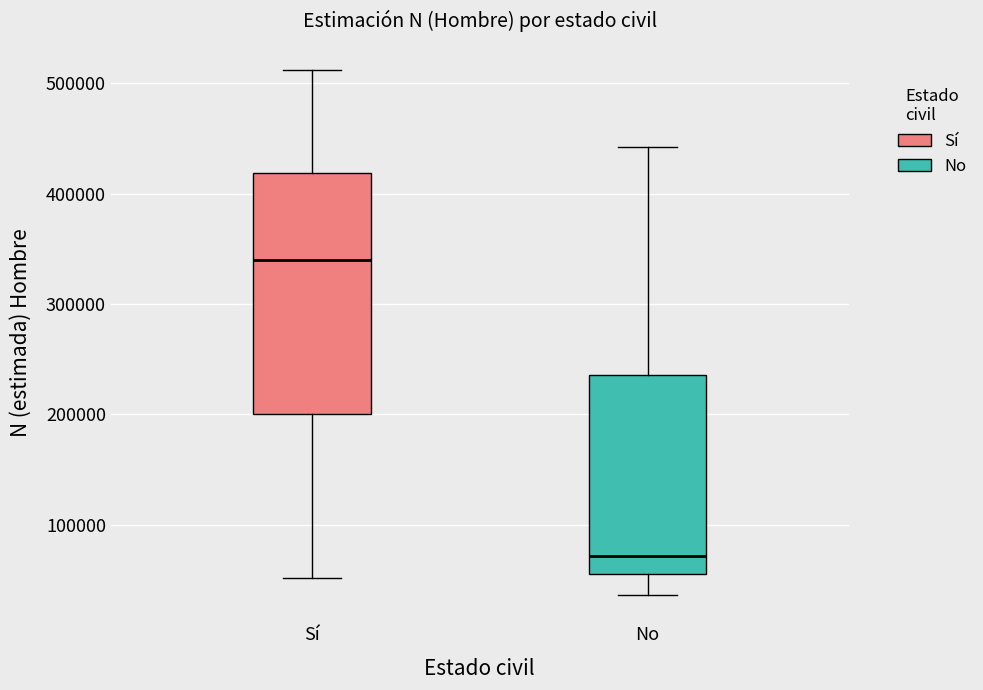

Which box is the tallest, from its lower edge to its upper edge?

Sí